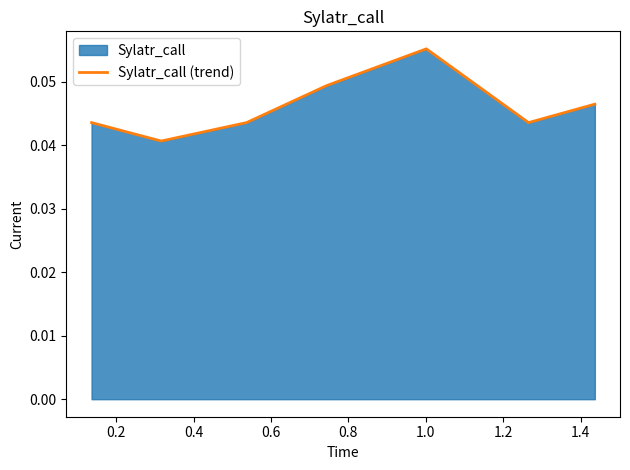

What is the sum of all values?

0.3